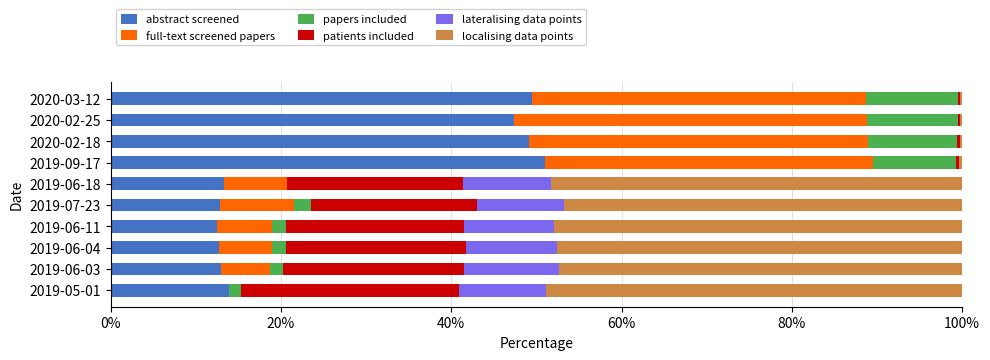

What is the maximum value for abstract screened?

51.0